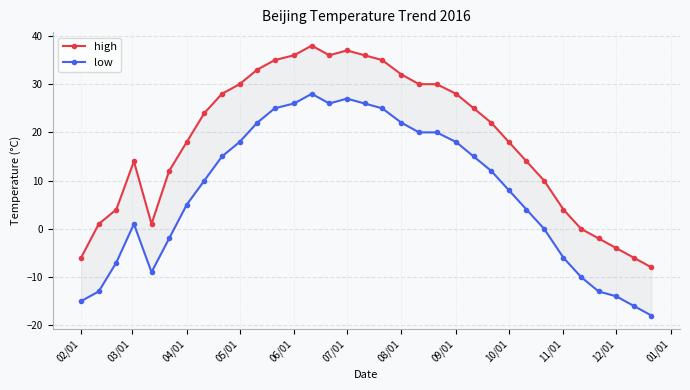

Which series changed the most between 06/01 and 09/01?

high